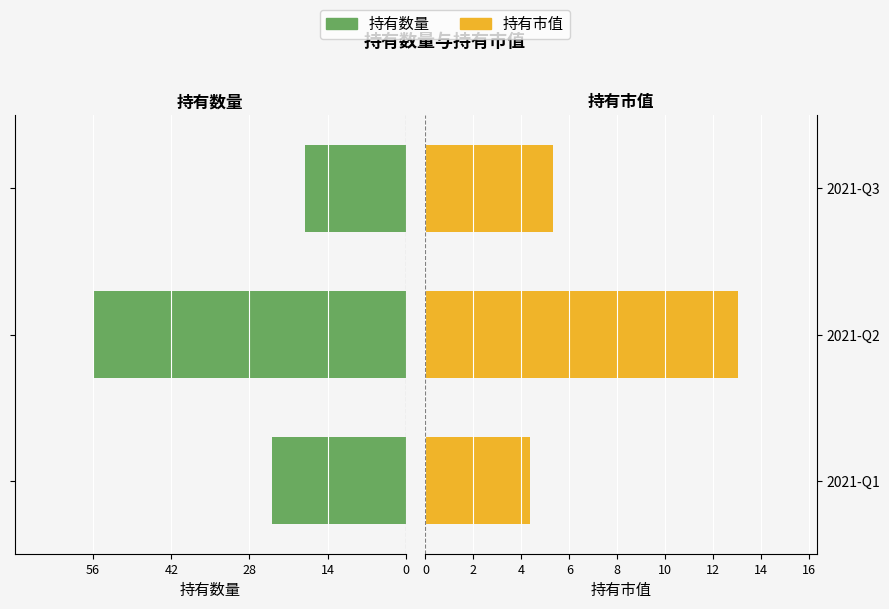

Reading left to right, list all the values displayed in this chart.

持有数量: -24.0	-56.0	-18.0
持有市值: 4.3	13.1	5.3